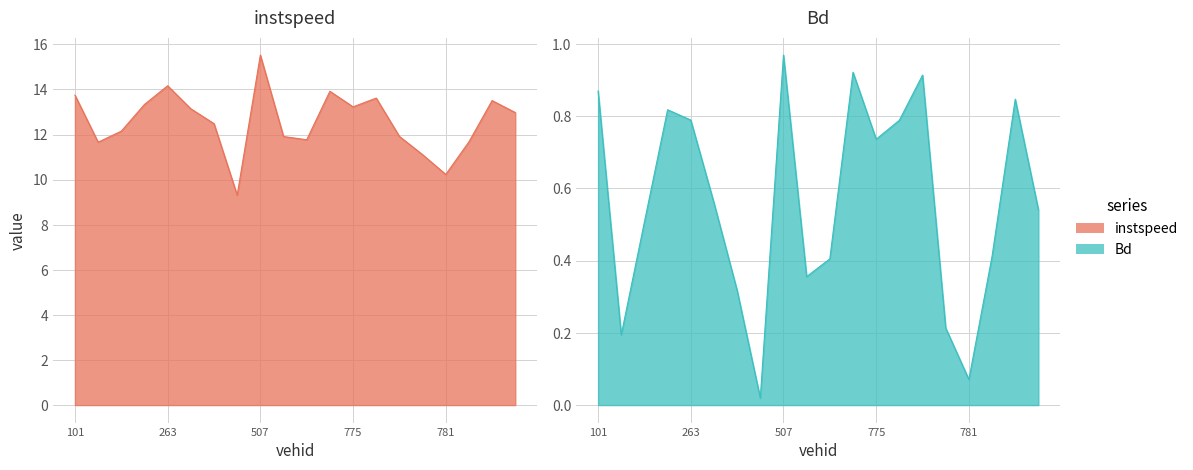

How many values in the instspeed series are below 12?

8